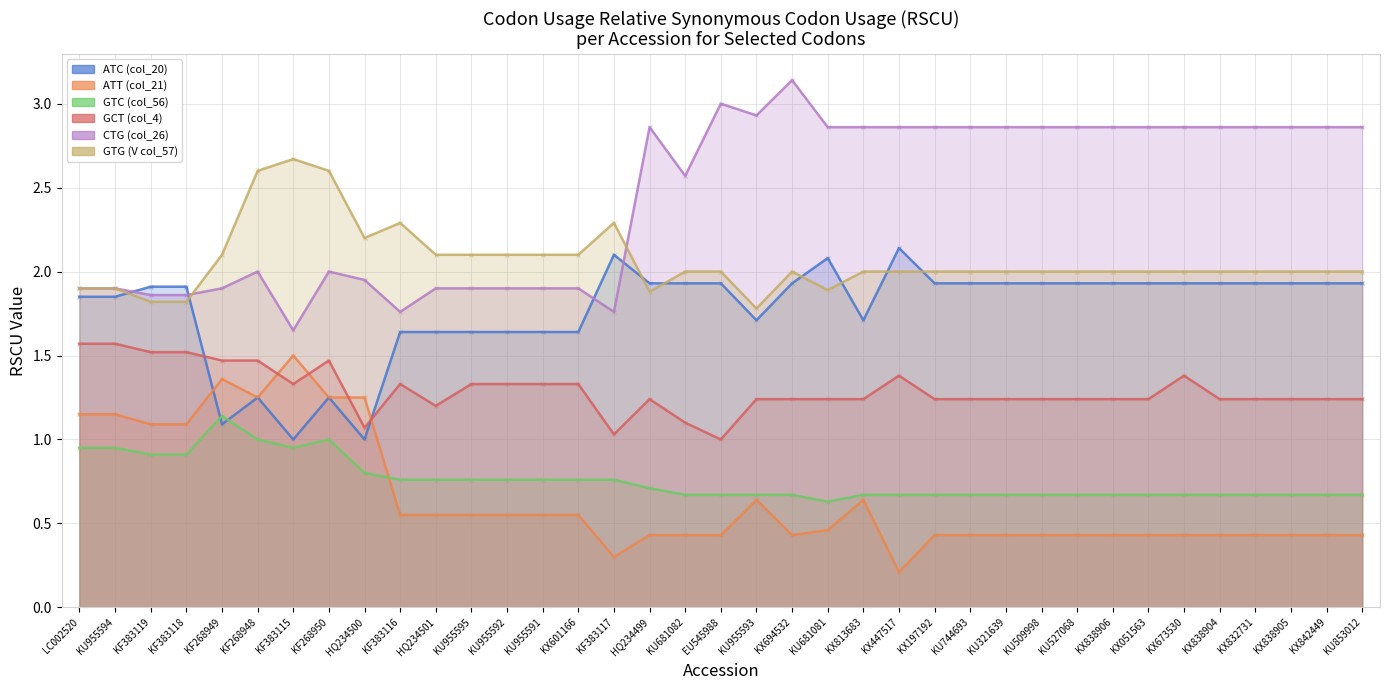

What is the total value across all series at LC002520?

9.3